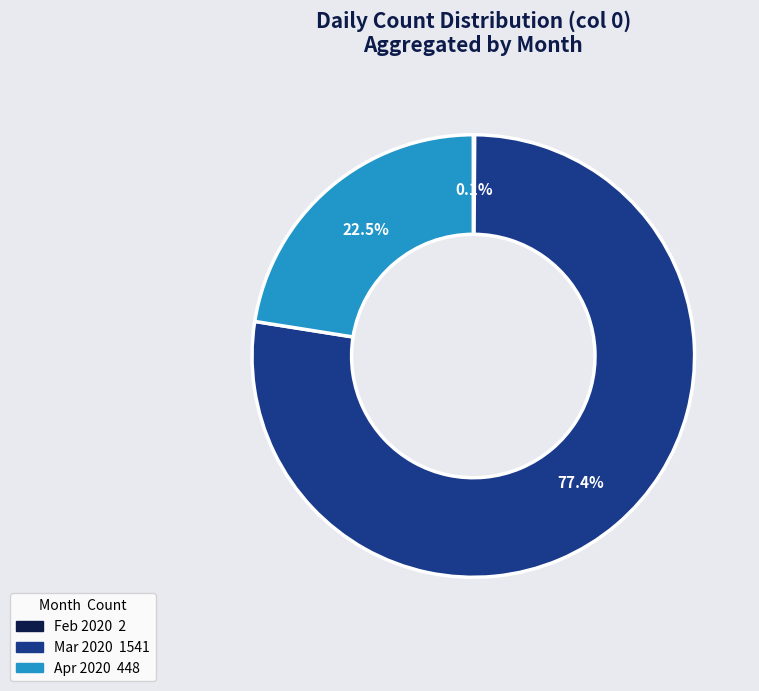

Is there any slice that represents more than half of the pie?

Yes